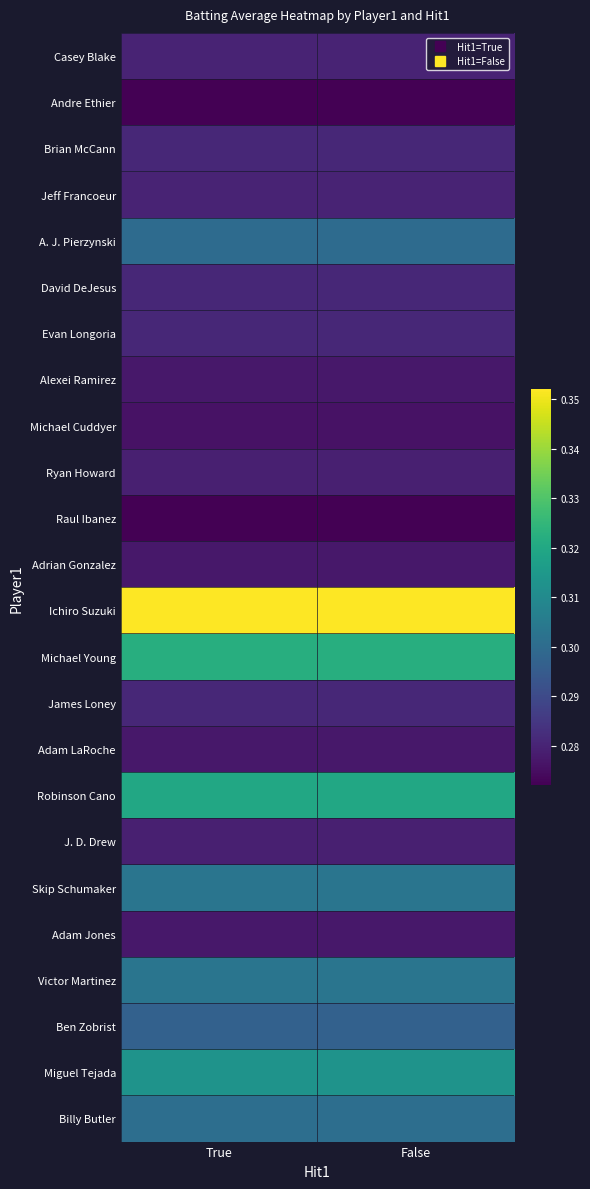

Between False and True, which is larger?

False